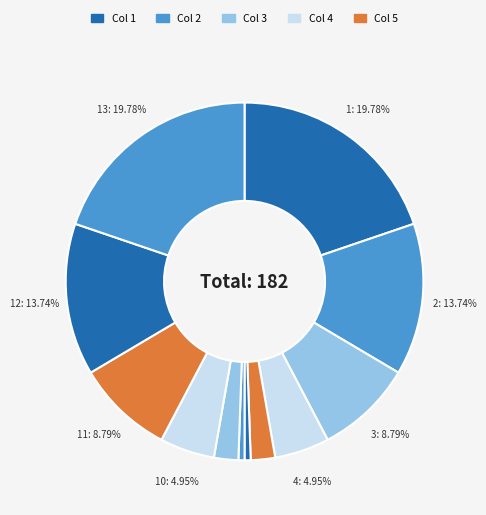

To the nearest percent, what is the difference between the largest and smallest slice percentages?

20%